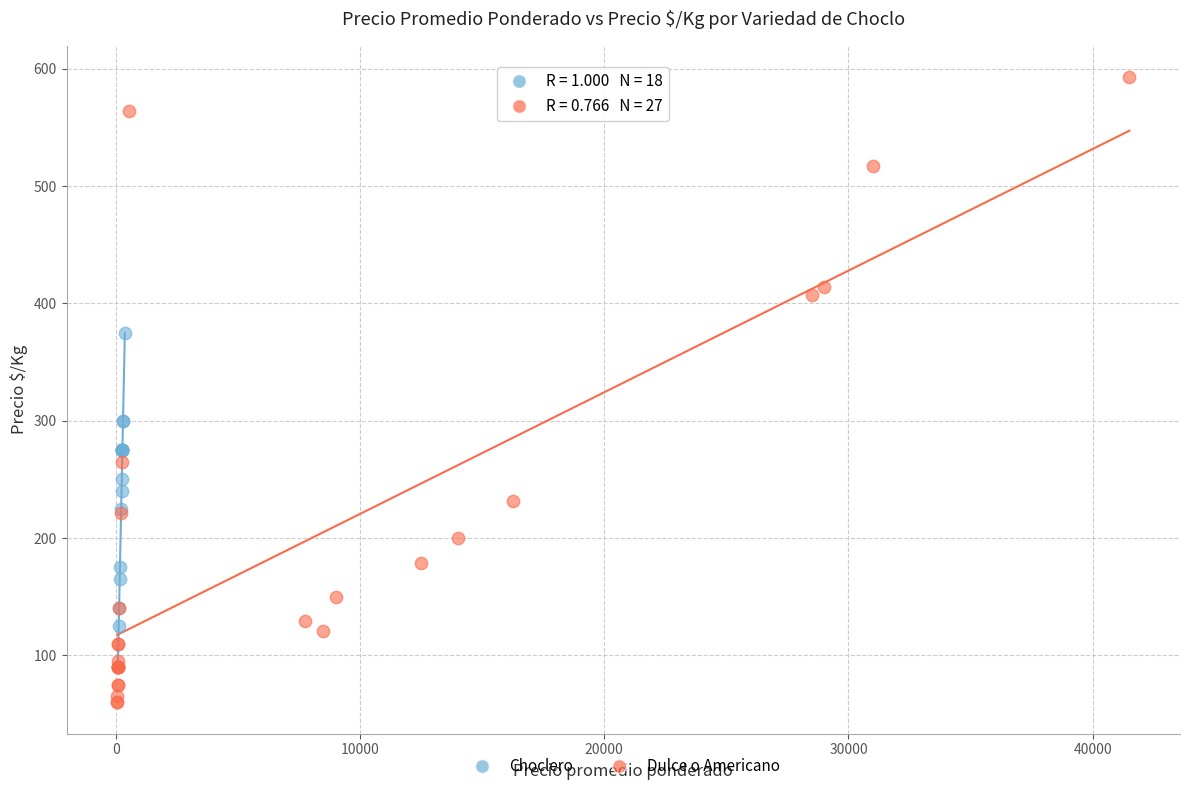

Which series has the widest spread of Y values?

Dulce o Americano